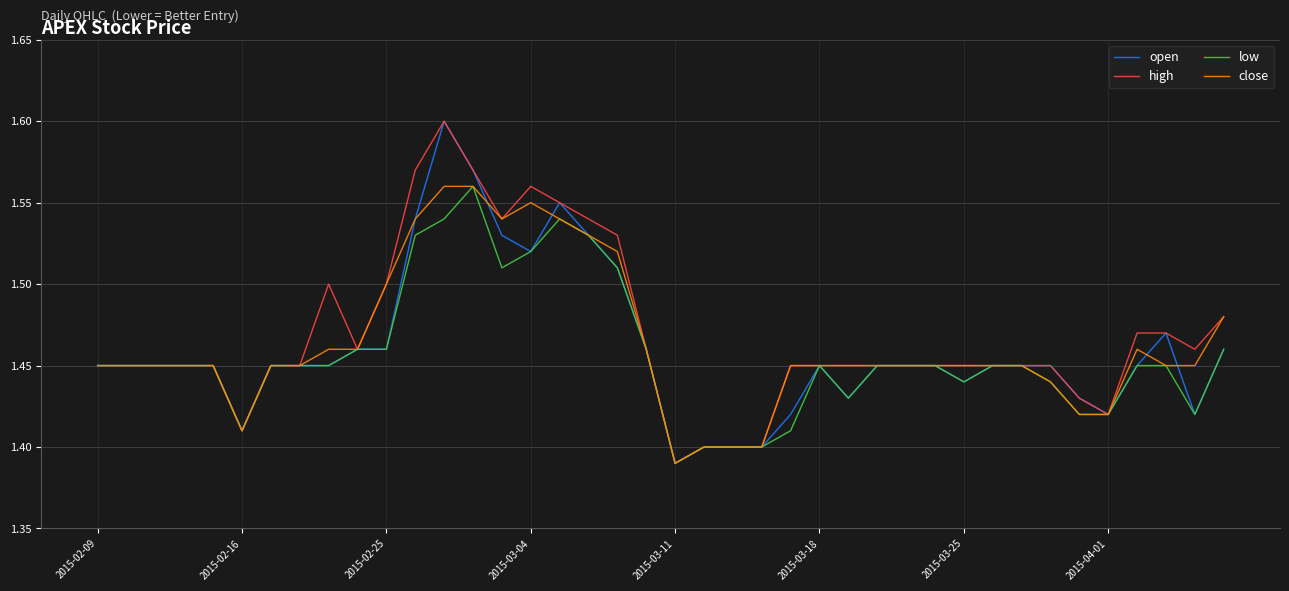

How many lines are shown in the chart?

4